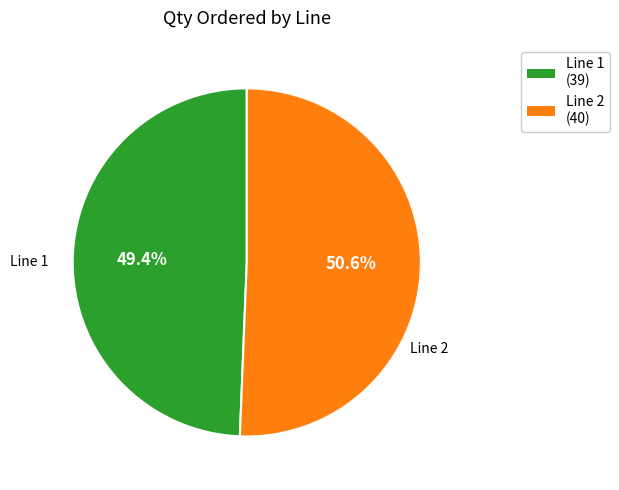

To the nearest percent, what is the average slice percentage?

50%